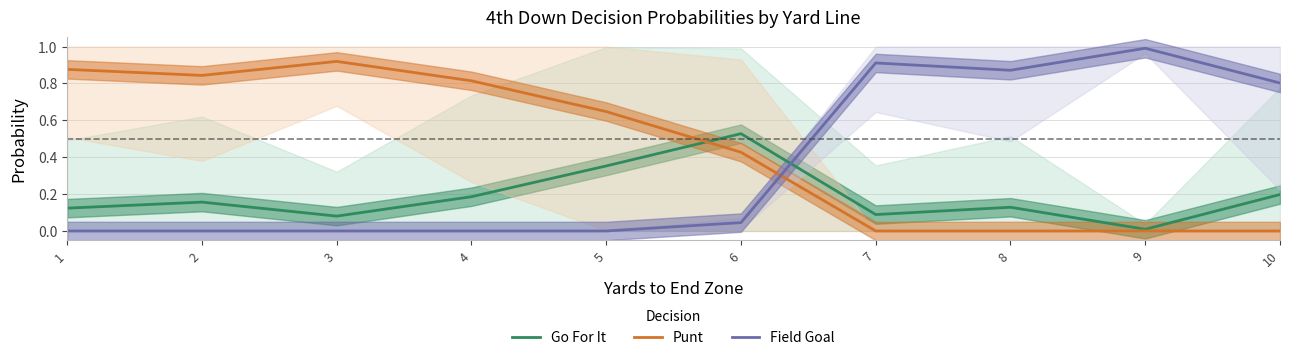

Rank the categories by Field Goal value from highest to lowest.

9, 7, 8, 10, 6, 1, 2, 3, 4, 5